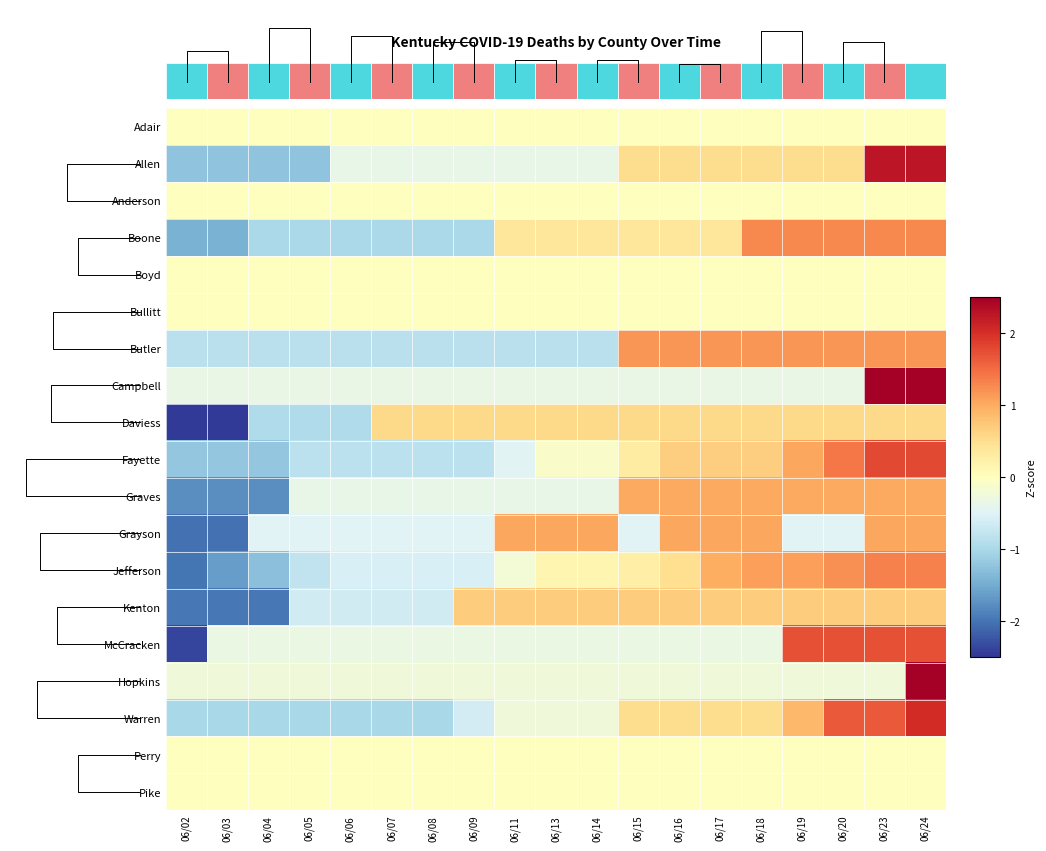

What is the difference between the highest and lowest values at 06/20?

2.2